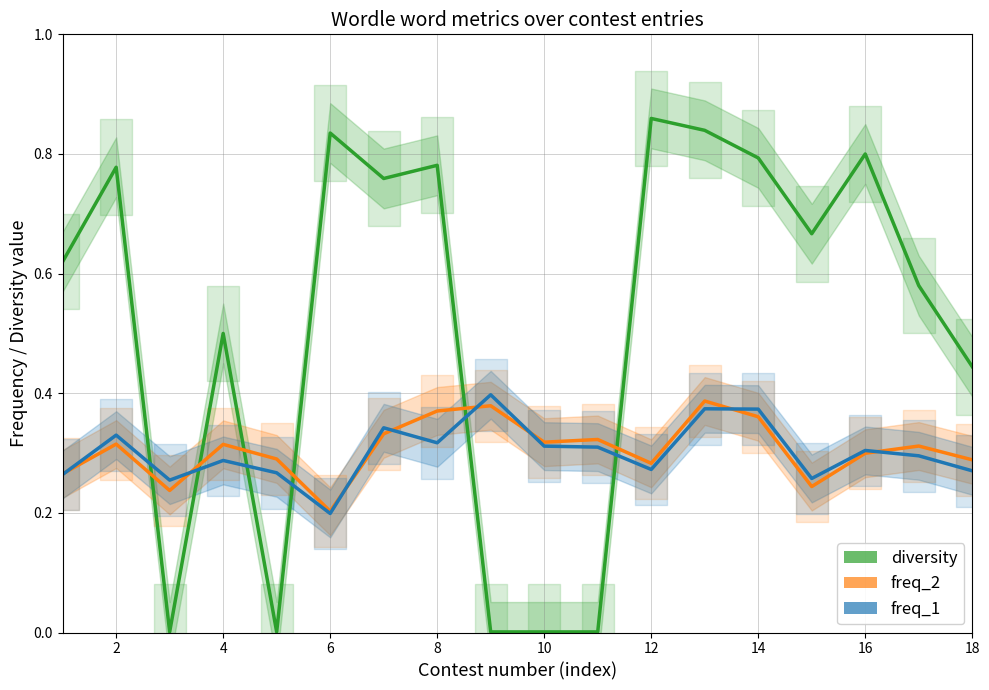

What are all the series names shown in the legend?

freq_1, freq_2, diversity